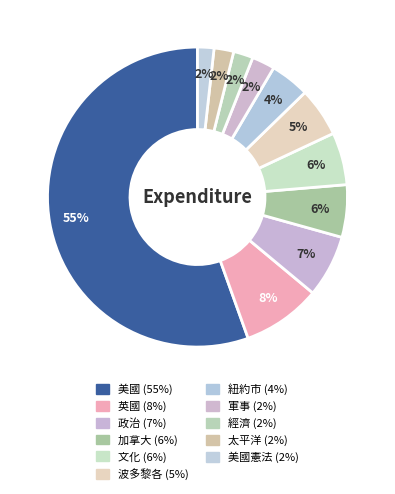

How many slices are in this pie chart?

11